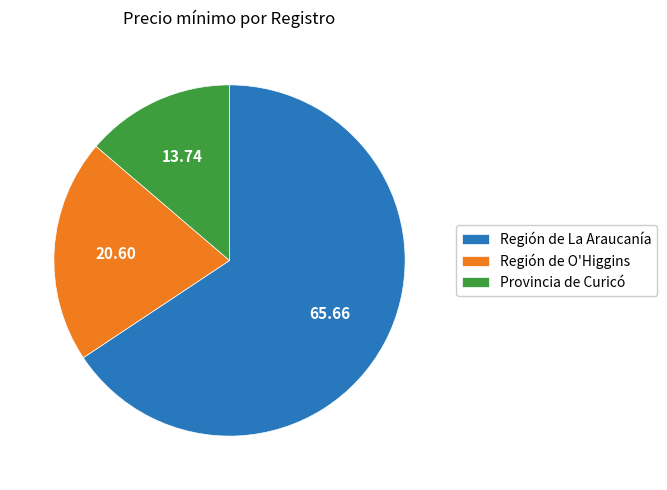

Rank the categories by value from lowest to highest.

Provincia de Curicó, Región de O'Higgins, Región de La Araucanía